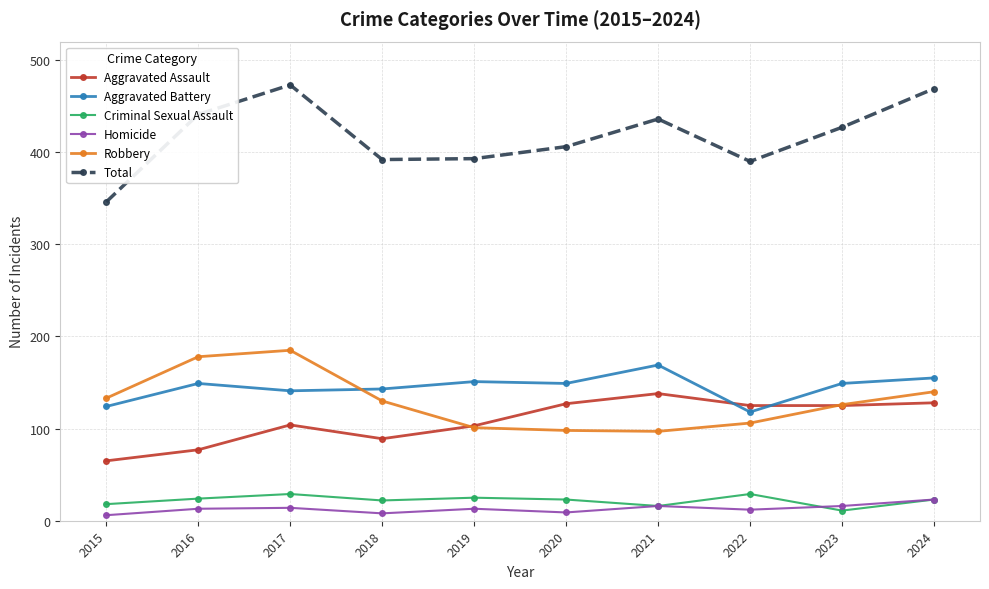

Where is Total nearest to the value 409?

2020